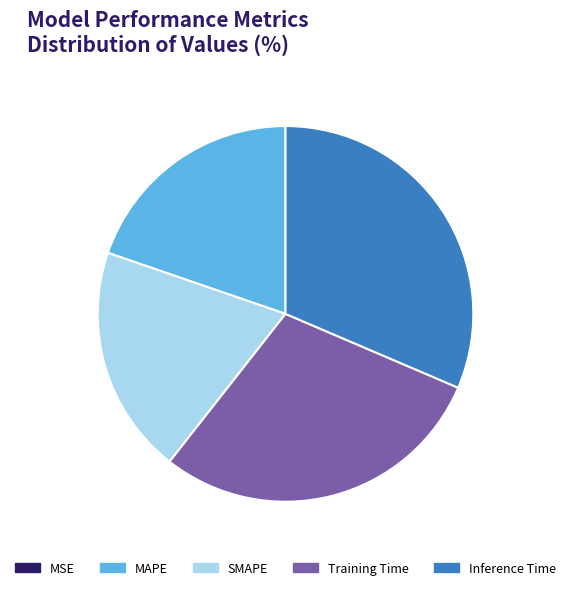

Between MAPE and Inference Time, which is larger?

Inference Time